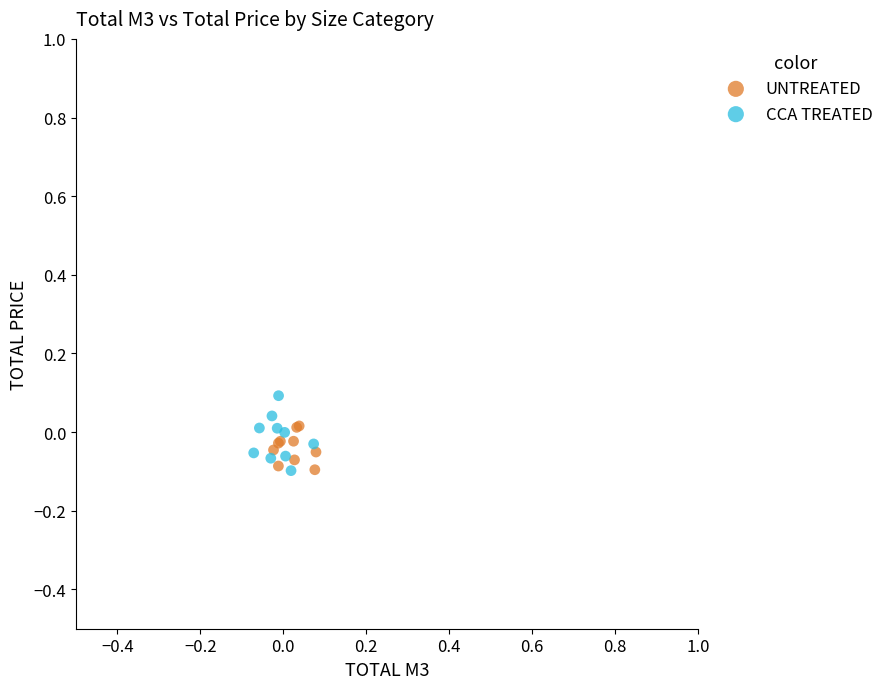

What are all the series names shown in the legend?

UNTREATED, CCA TREATED